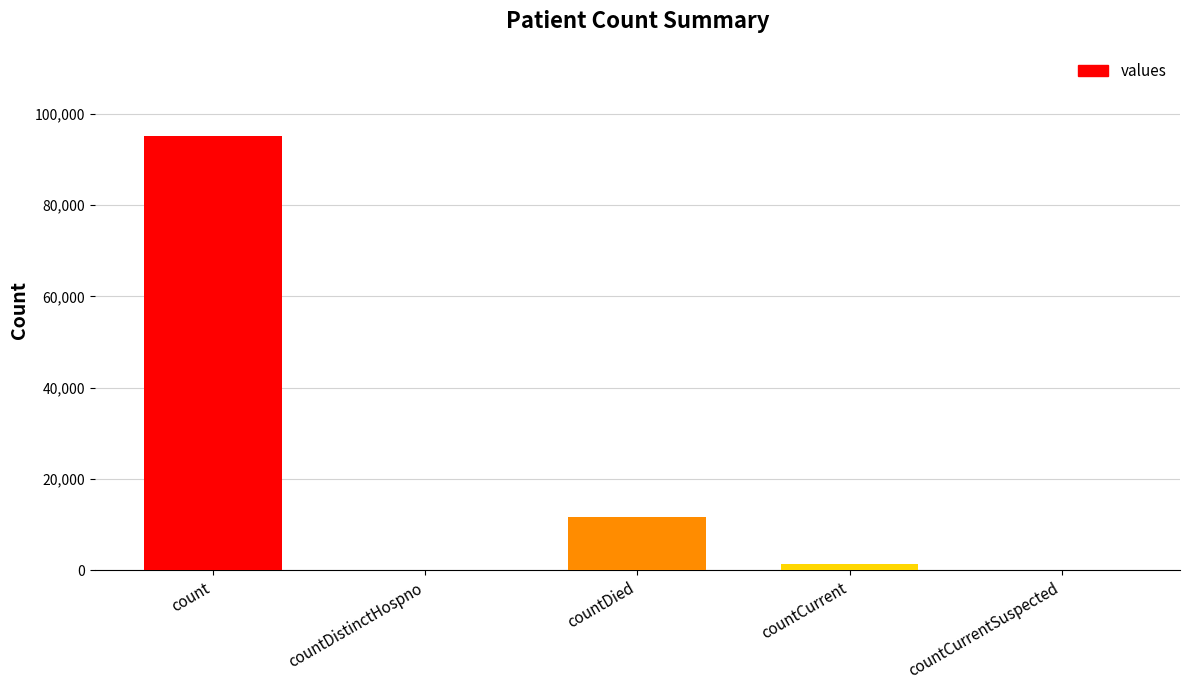

What is the sum of the values at countDistinctHospno and countCurrent?

1383